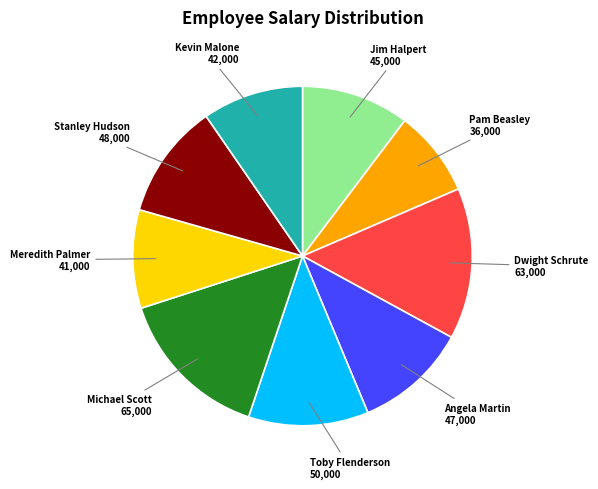

How many slices are in this pie chart?

9